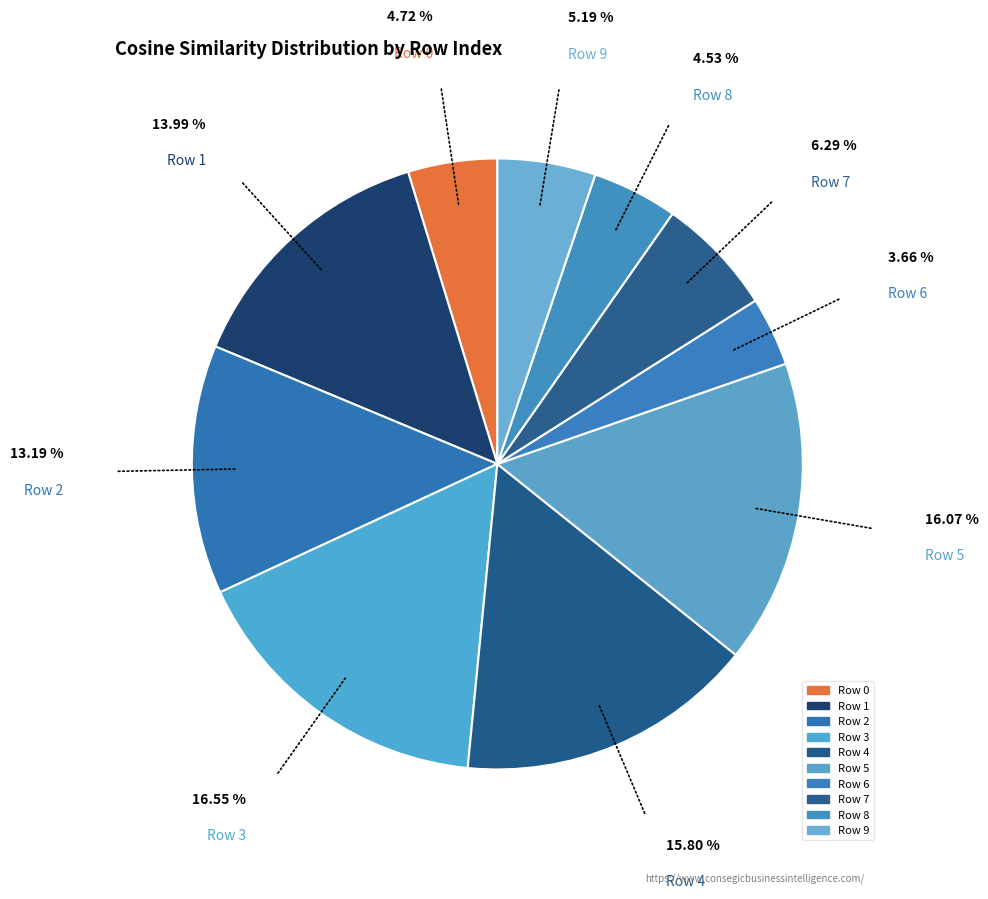

Which slice is the largest?

3